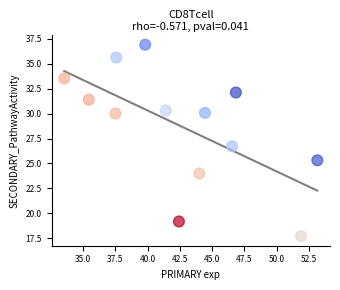

What is the range of Y values (max minus min)?

19.2